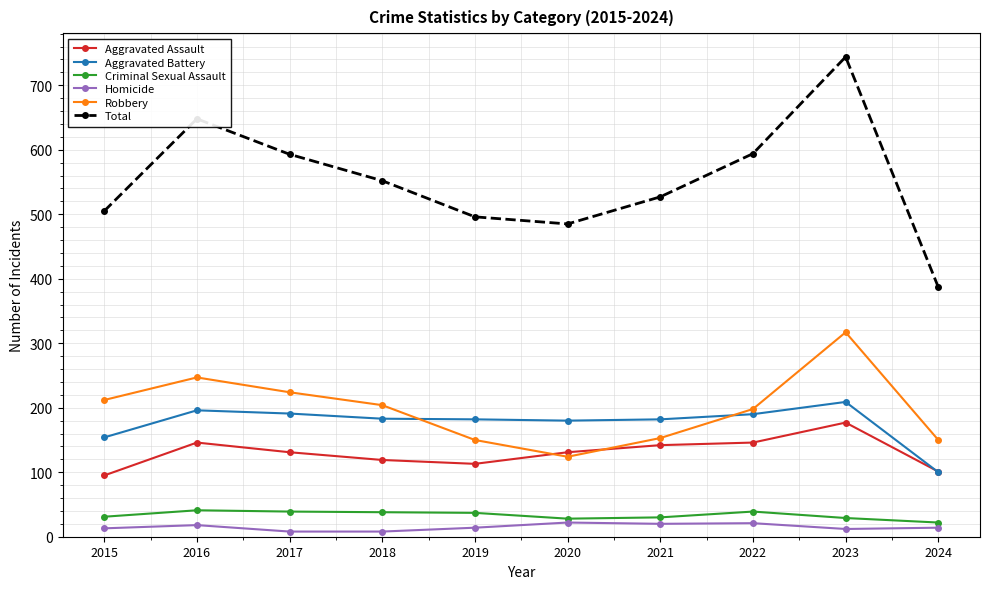

What are all the series names shown in the legend?

Aggravated Assault, Aggravated Battery, Criminal Sexual Assault, Homicide, Robbery, Total